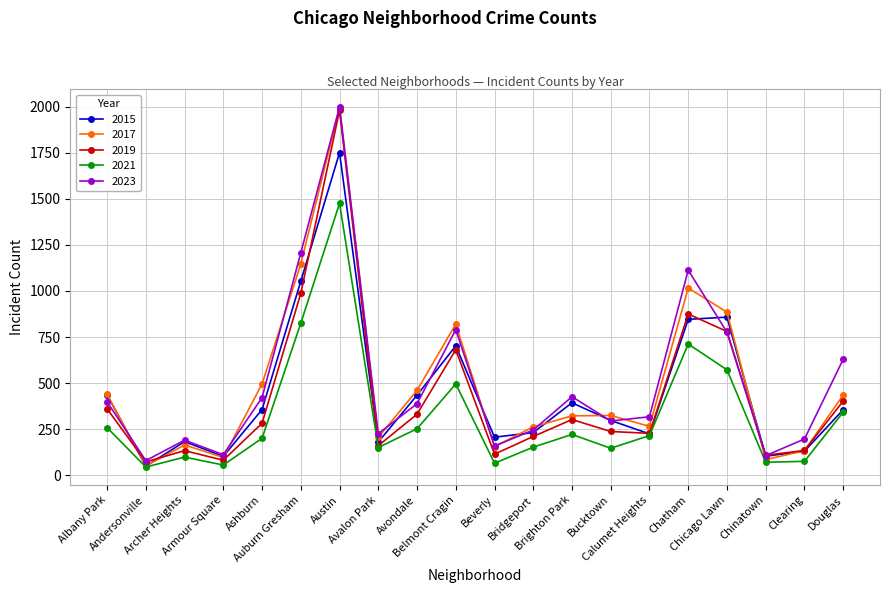

The 2015 series shows 224 at Calumet Heights. True or false?

True